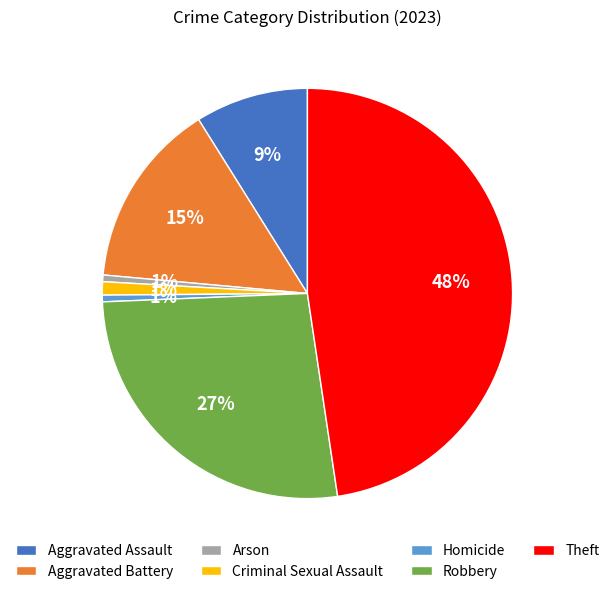

To the nearest percent, what is the difference between the Aggravated Battery and Arson slice percentages?

14%